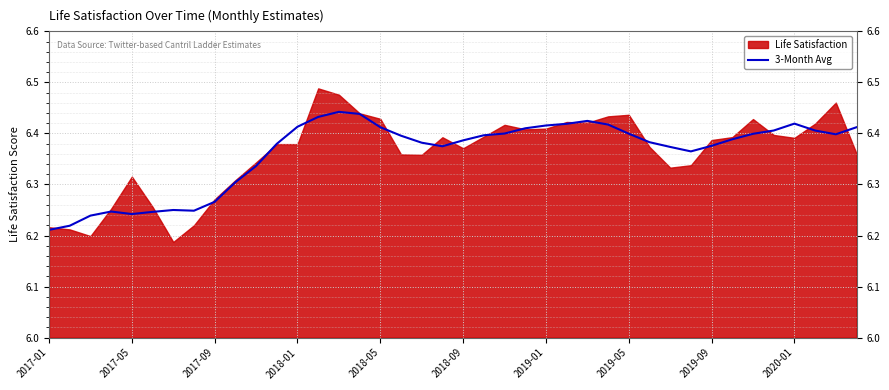

The chart shows a value of 3.2 at 21. True or false?

False